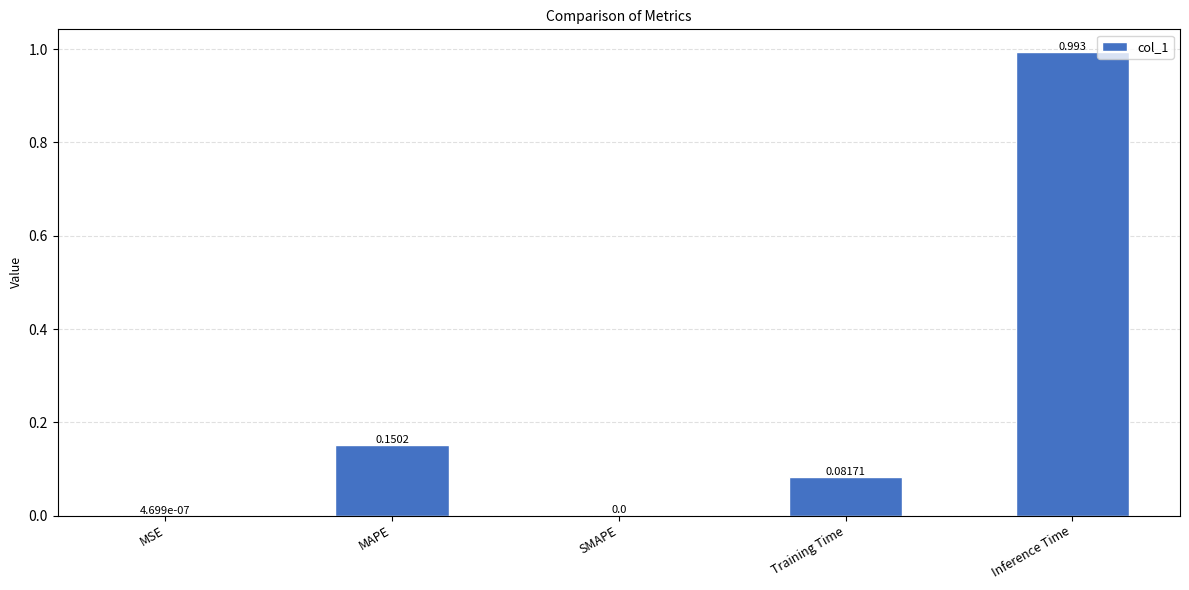

How many series are shown in this chart?

1